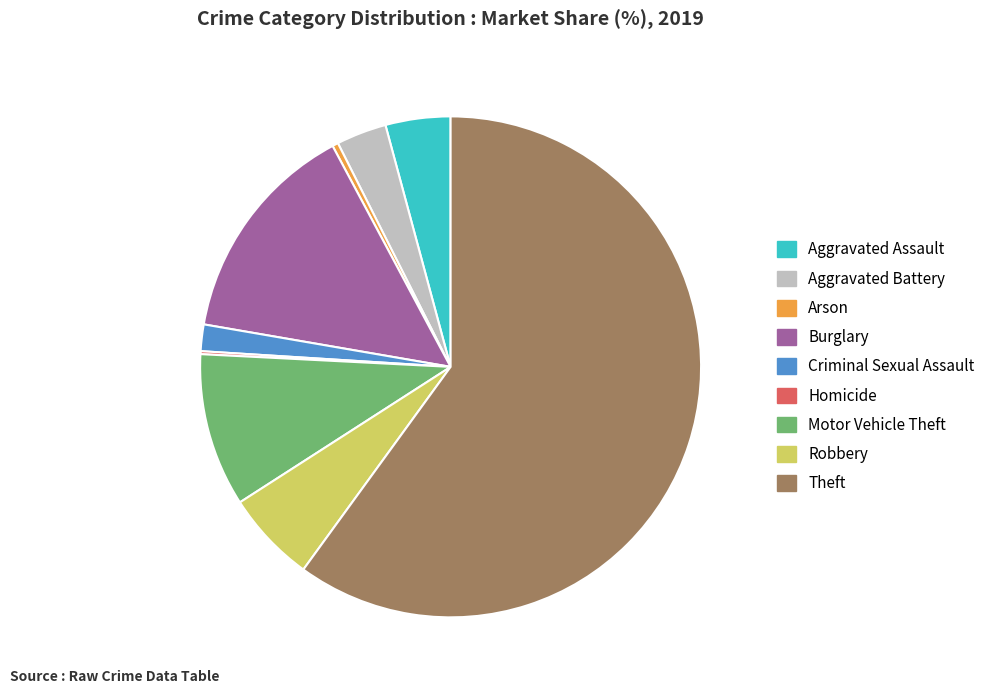

Between Burglary and Arson, which is larger?

Burglary